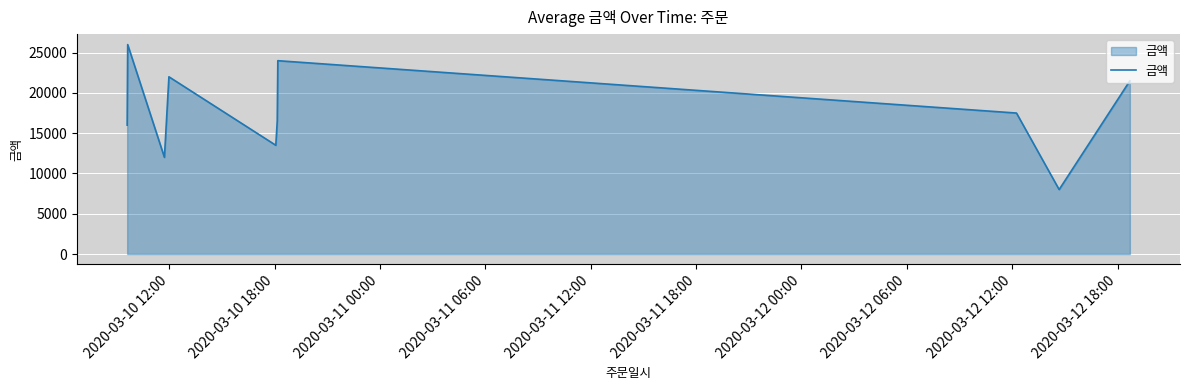

What is the difference between the maximum and minimum values?

18000